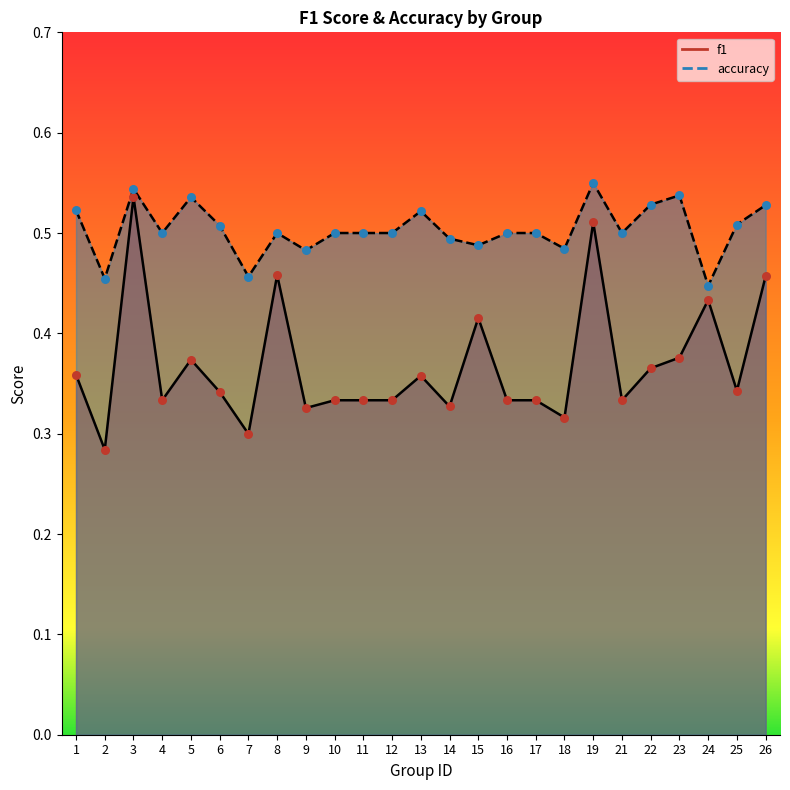

At how many categories does at least one series exceed 0?

25